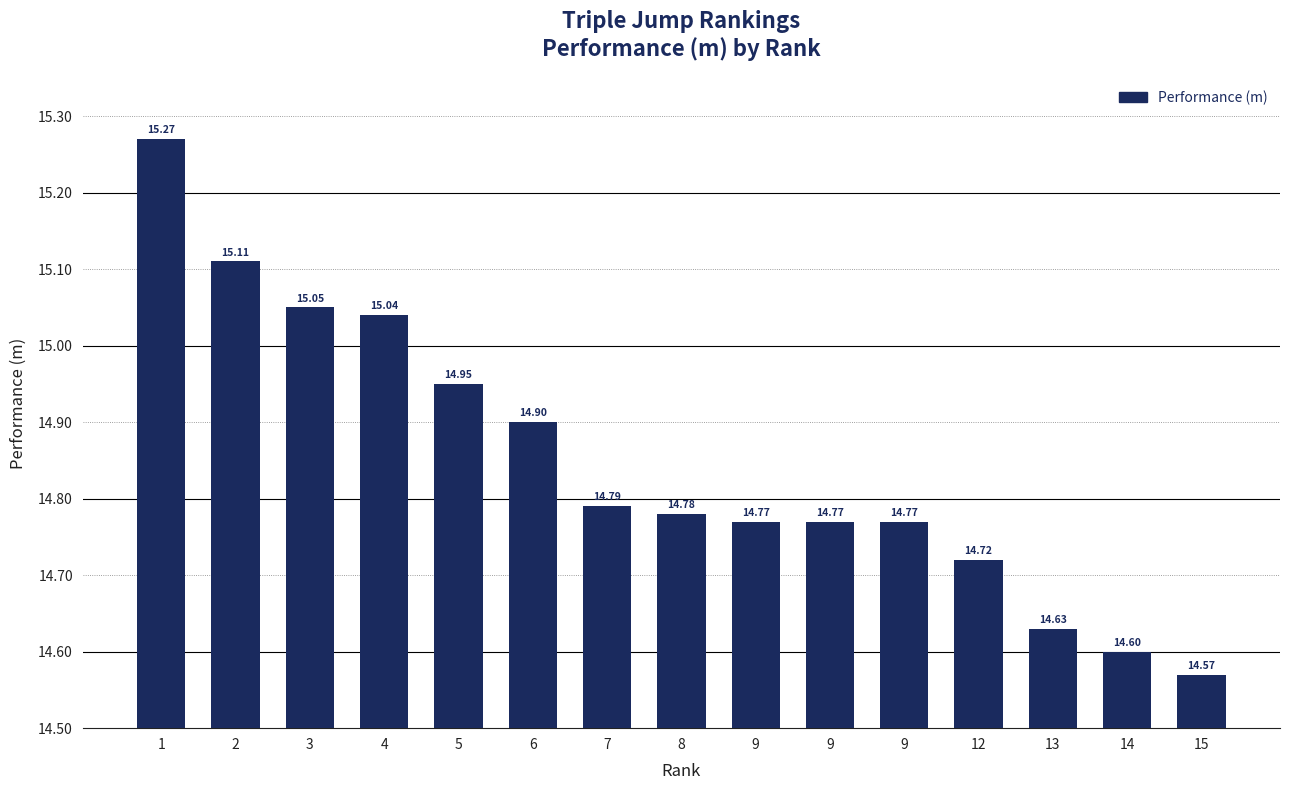

What is the sum of all values?

222.7